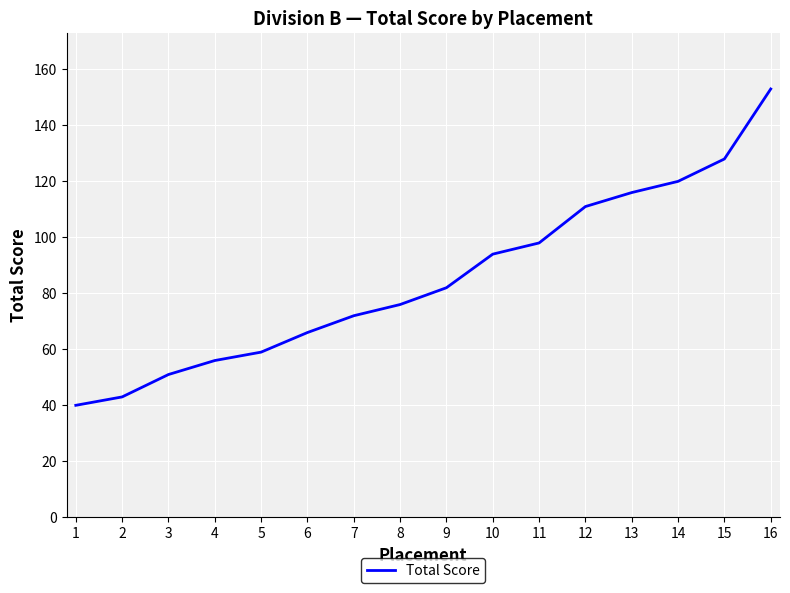

True or false: the data has more than 2 interior local peaks.

False